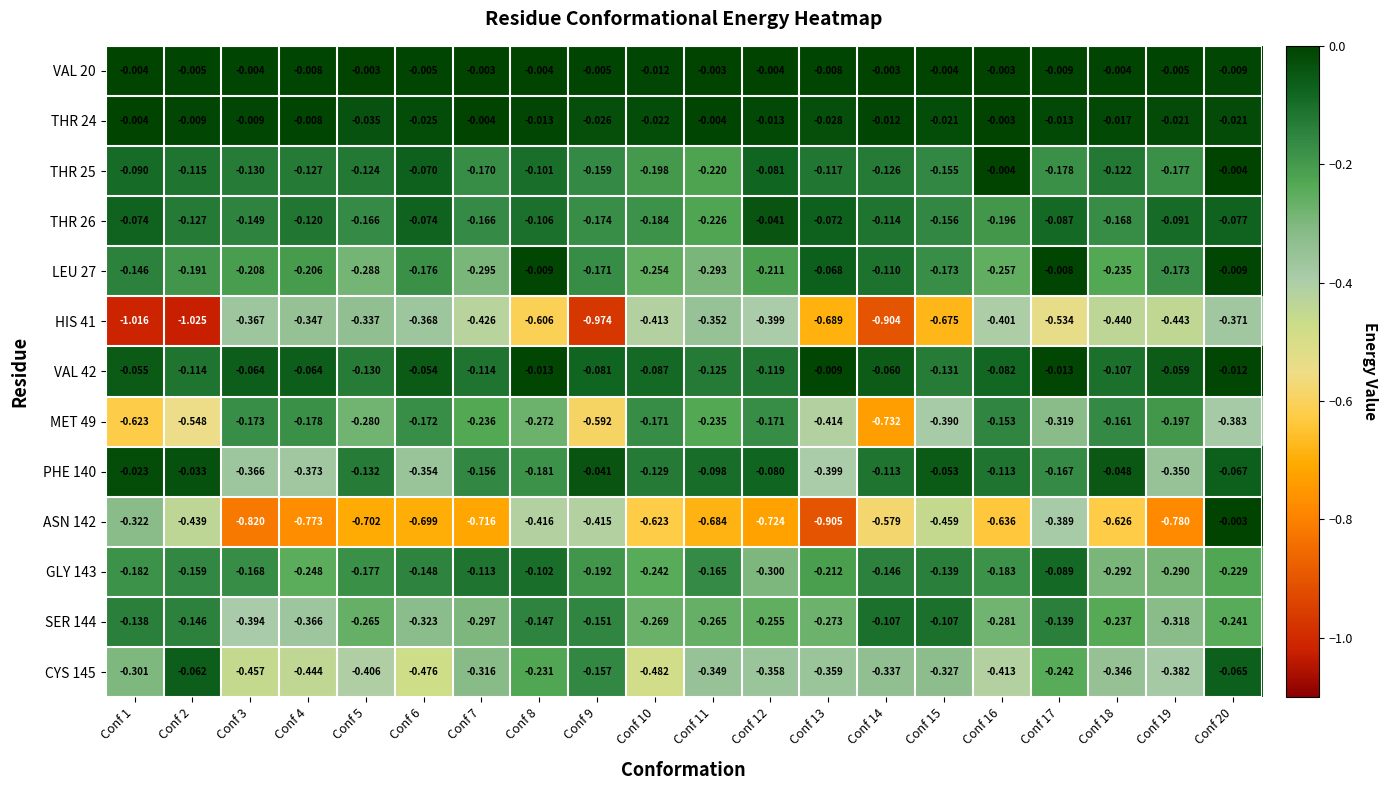

Reading left to right, what are all the values shown in this chart?

VAL 20: Conf 1=-0.0	Conf 2=-0.0	Conf 3=-0.0	Conf 4=-0.0	Conf 5=-0.0	Conf 6=-0.0	Conf 7=-0.0	Conf 8=-0.0	Conf 9=-0.0	Conf 10=-0.0	Conf 11=-0.0	Conf 12=-0.0	Conf 13=-0.0	Conf 14=-0.0	Conf 15=-0.0	Conf 16=-0.0	Conf 17=-0.0	Conf 18=-0.0	Conf 19=-0.0	Conf 20=-0.0
THR 24: Conf 1=-0.0	Conf 2=-0.0	Conf 3=-0.0	Conf 4=-0.0	Conf 5=-0.0	Conf 6=-0.0	Conf 7=-0.0	Conf 8=-0.0	Conf 9=-0.0	Conf 10=-0.0	Conf 11=-0.0	Conf 12=-0.0	Conf 13=-0.0	Conf 14=-0.0	Conf 15=-0.0	Conf 16=-0.0	Conf 17=-0.0	Conf 18=-0.0	Conf 19=-0.0	Conf 20=-0.0
THR 25: Conf 1=-0.1	Conf 2=-0.1	Conf 3=-0.1	Conf 4=-0.1	Conf 5=-0.1	Conf 6=-0.1	Conf 7=-0.2	Conf 8=-0.1	Conf 9=-0.2	Conf 10=-0.2	Conf 11=-0.2	Conf 12=-0.1	Conf 13=-0.1	Conf 14=-0.1	Conf 15=-0.2	Conf 16=-0.0	Conf 17=-0.2	Conf 18=-0.1	Conf 19=-0.2	Conf 20=-0.0
THR 26: Conf 1=-0.1	Conf 2=-0.1	Conf 3=-0.1	Conf 4=-0.1	Conf 5=-0.2	Conf 6=-0.1	Conf 7=-0.2	Conf 8=-0.1	Conf 9=-0.2	Conf 10=-0.2	Conf 11=-0.2	Conf 12=-0.0	Conf 13=-0.1	Conf 14=-0.1	Conf 15=-0.2	Conf 16=-0.2	Conf 17=-0.1	Conf 18=-0.2	Conf 19=-0.1	Conf 20=-0.1
LEU 27: Conf 1=-0.1	Conf 2=-0.2	Conf 3=-0.2	Conf 4=-0.2	Conf 5=-0.3	Conf 6=-0.2	Conf 7=-0.3	Conf 8=-0.0	Conf 9=-0.2	Conf 10=-0.3	Conf 11=-0.3	Conf 12=-0.2	Conf 13=-0.1	Conf 14=-0.1	Conf 15=-0.2	Conf 16=-0.3	Conf 17=-0.0	Conf 18=-0.2	Conf 19=-0.2	Conf 20=-0.0
HIS 41: Conf 1=-1.0	Conf 2=-1.0	Conf 3=-0.4	Conf 4=-0.3	Conf 5=-0.3	Conf 6=-0.4	Conf 7=-0.4	Conf 8=-0.6	Conf 9=-1.0	Conf 10=-0.4	Conf 11=-0.4	Conf 12=-0.4	Conf 13=-0.7	Conf 14=-0.9	Conf 15=-0.7	Conf 16=-0.4	Conf 17=-0.5	Conf 18=-0.4	Conf 19=-0.4	Conf 20=-0.4
VAL 42: Conf 1=-0.1	Conf 2=-0.1	Conf 3=-0.1	Conf 4=-0.1	Conf 5=-0.1	Conf 6=-0.1	Conf 7=-0.1	Conf 8=-0.0	Conf 9=-0.1	Conf 10=-0.1	Conf 11=-0.1	Conf 12=-0.1	Conf 13=-0.0	Conf 14=-0.1	Conf 15=-0.1	Conf 16=-0.1	Conf 17=-0.0	Conf 18=-0.1	Conf 19=-0.1	Conf 20=-0.0
MET 49: Conf 1=-0.6	Conf 2=-0.5	Conf 3=-0.2	Conf 4=-0.2	Conf 5=-0.3	Conf 6=-0.2	Conf 7=-0.2	Conf 8=-0.3	Conf 9=-0.6	Conf 10=-0.2	Conf 11=-0.2	Conf 12=-0.2	Conf 13=-0.4	Conf 14=-0.7	Conf 15=-0.4	Conf 16=-0.2	Conf 17=-0.3	Conf 18=-0.2	Conf 19=-0.2	Conf 20=-0.4
PHE 140: Conf 1=-0.0	Conf 2=-0.0	Conf 3=-0.4	Conf 4=-0.4	Conf 5=-0.1	Conf 6=-0.4	Conf 7=-0.2	Conf 8=-0.2	Conf 9=-0.0	Conf 10=-0.1	Conf 11=-0.1	Conf 12=-0.1	Conf 13=-0.4	Conf 14=-0.1	Conf 15=-0.1	Conf 16=-0.1	Conf 17=-0.2	Conf 18=-0.0	Conf 19=-0.3	Conf 20=-0.1
ASN 142: Conf 1=-0.3	Conf 2=-0.4	Conf 3=-0.8	Conf 4=-0.8	Conf 5=-0.7	Conf 6=-0.7	Conf 7=-0.7	Conf 8=-0.4	Conf 9=-0.4	Conf 10=-0.6	Conf 11=-0.7	Conf 12=-0.7	Conf 13=-0.9	Conf 14=-0.6	Conf 15=-0.5	Conf 16=-0.6	Conf 17=-0.4	Conf 18=-0.6	Conf 19=-0.8	Conf 20=-0.0
GLY 143: Conf 1=-0.2	Conf 2=-0.2	Conf 3=-0.2	Conf 4=-0.2	Conf 5=-0.2	Conf 6=-0.1	Conf 7=-0.1	Conf 8=-0.1	Conf 9=-0.2	Conf 10=-0.2	Conf 11=-0.2	Conf 12=-0.3	Conf 13=-0.2	Conf 14=-0.1	Conf 15=-0.1	Conf 16=-0.2	Conf 17=-0.1	Conf 18=-0.3	Conf 19=-0.3	Conf 20=-0.2
SER 144: Conf 1=-0.1	Conf 2=-0.1	Conf 3=-0.4	Conf 4=-0.4	Conf 5=-0.3	Conf 6=-0.3	Conf 7=-0.3	Conf 8=-0.1	Conf 9=-0.2	Conf 10=-0.3	Conf 11=-0.3	Conf 12=-0.3	Conf 13=-0.3	Conf 14=-0.1	Conf 15=-0.1	Conf 16=-0.3	Conf 17=-0.1	Conf 18=-0.2	Conf 19=-0.3	Conf 20=-0.2
CYS 145: Conf 1=-0.3	Conf 2=-0.1	Conf 3=-0.5	Conf 4=-0.4	Conf 5=-0.4	Conf 6=-0.5	Conf 7=-0.3	Conf 8=-0.2	Conf 9=-0.2	Conf 10=-0.5	Conf 11=-0.3	Conf 12=-0.4	Conf 13=-0.4	Conf 14=-0.3	Conf 15=-0.3	Conf 16=-0.4	Conf 17=-0.2	Conf 18=-0.3	Conf 19=-0.4	Conf 20=-0.1